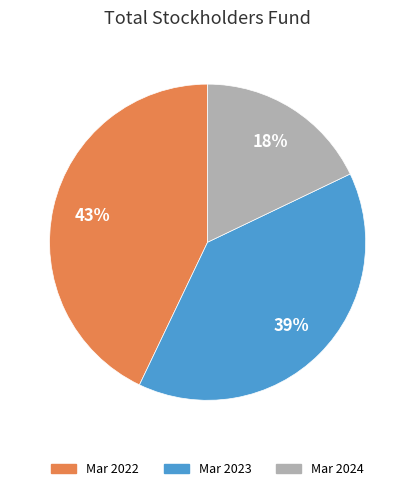

Does Mar 2024 represent more than half of the total?

No